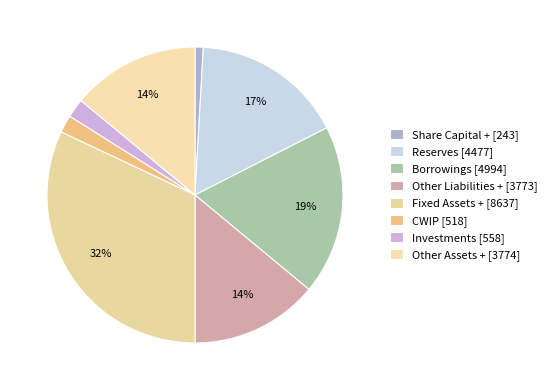

To the nearest percent, what is the difference between the Other Assets + and Borrowings slice percentages?

5%